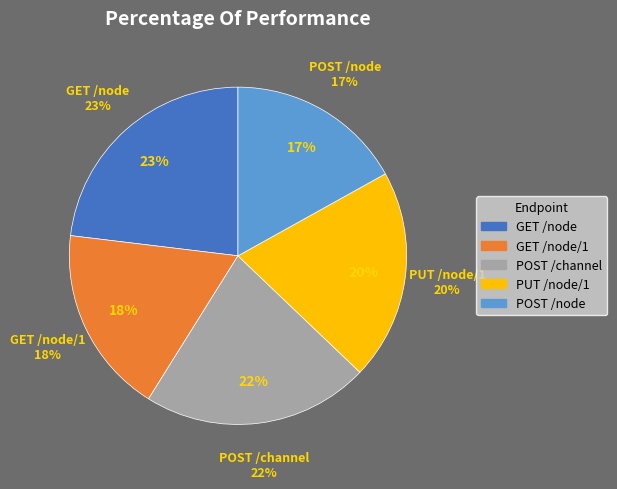

Is it true that GET /node is 23% of the pie?

True